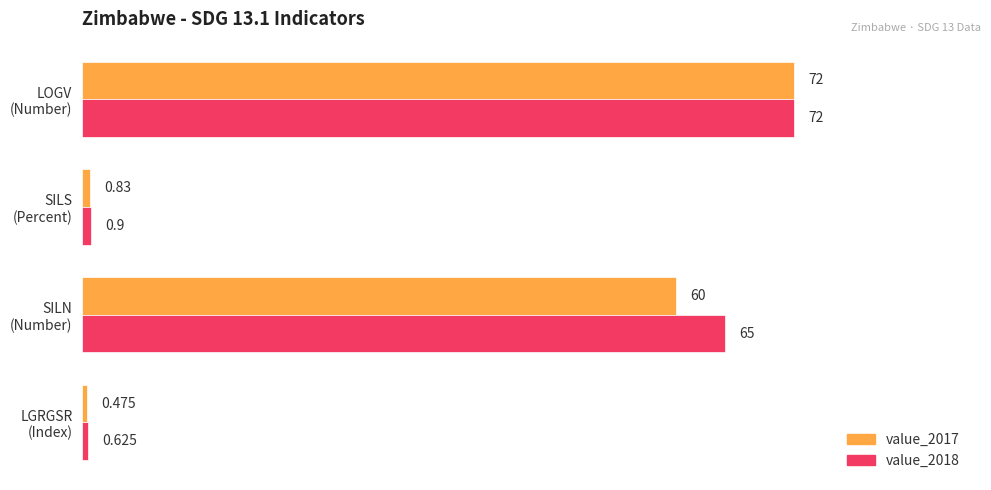

Count the number of data series in this chart.

2